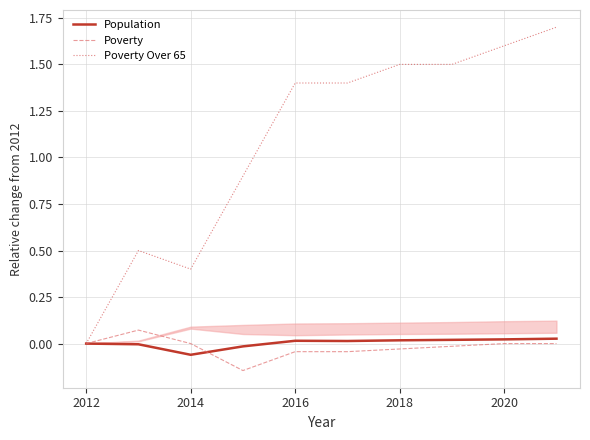

Is it true that Poverty equals -0.1 at 2020?

False